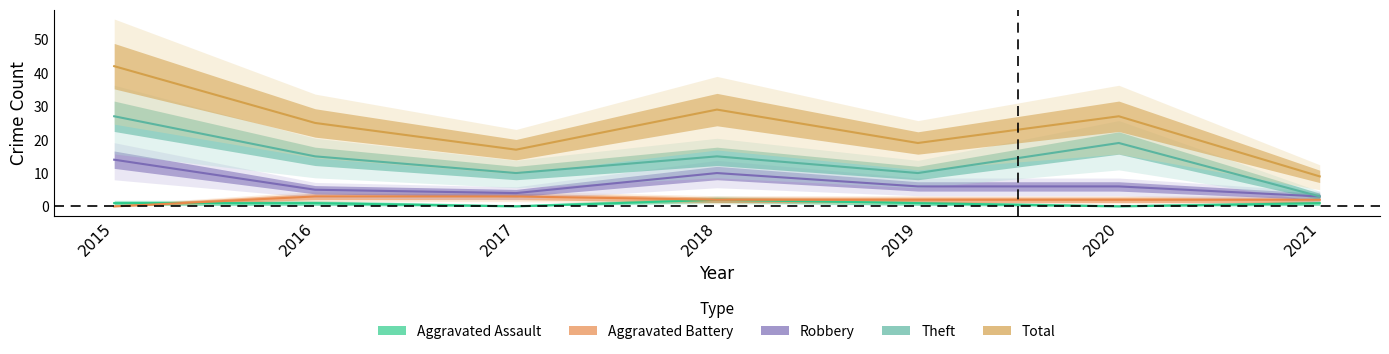

What are all the series names shown in the legend?

Aggravated Assault, Aggravated Battery, Robbery, Theft, Total